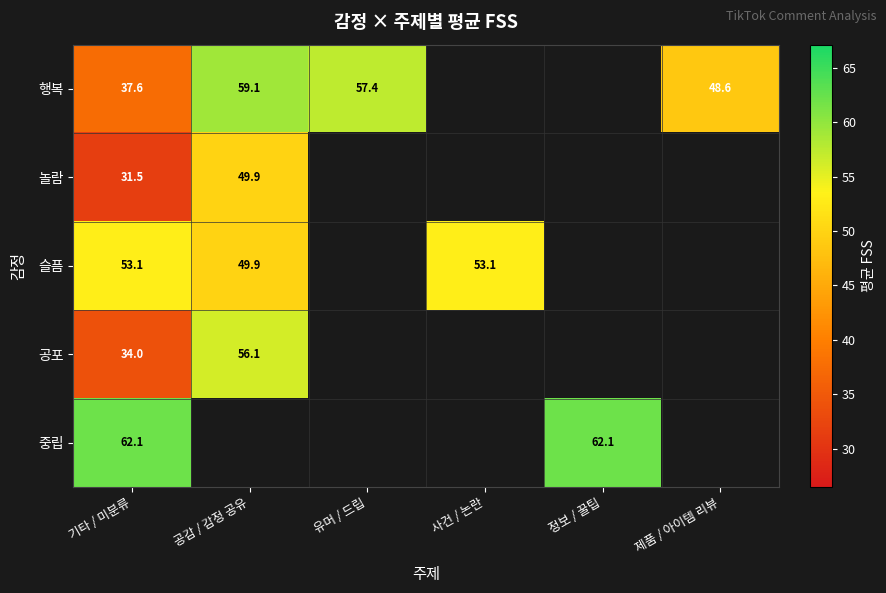

What is the spread (max minus min) of values at 기타 / 미분류?

30.6